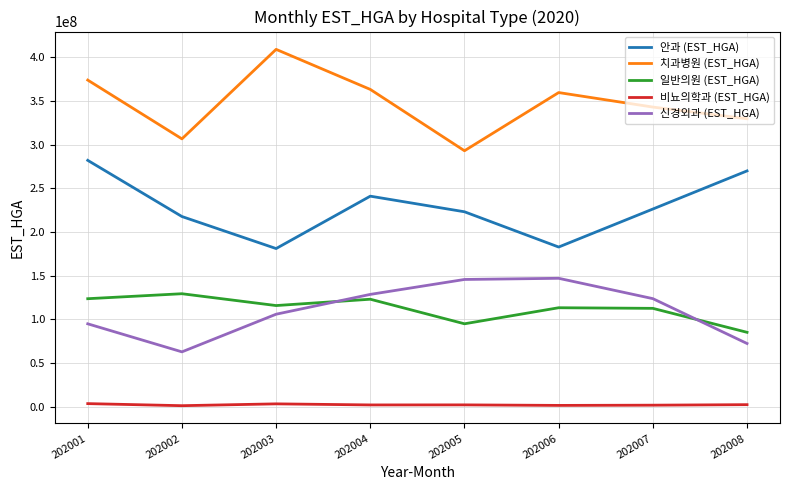

What is the sum of all 치과병원 (EST_HGA) values?

2778482075